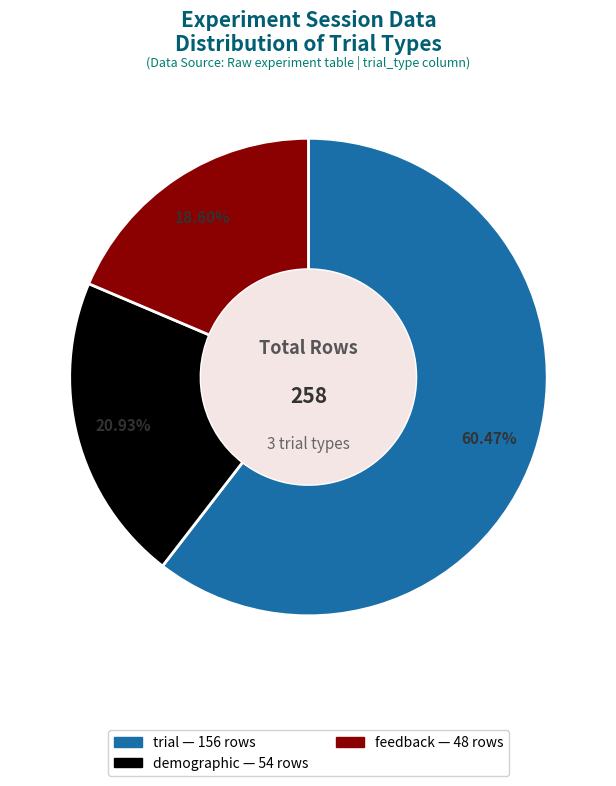

Is there a majority slice in this chart?

Yes